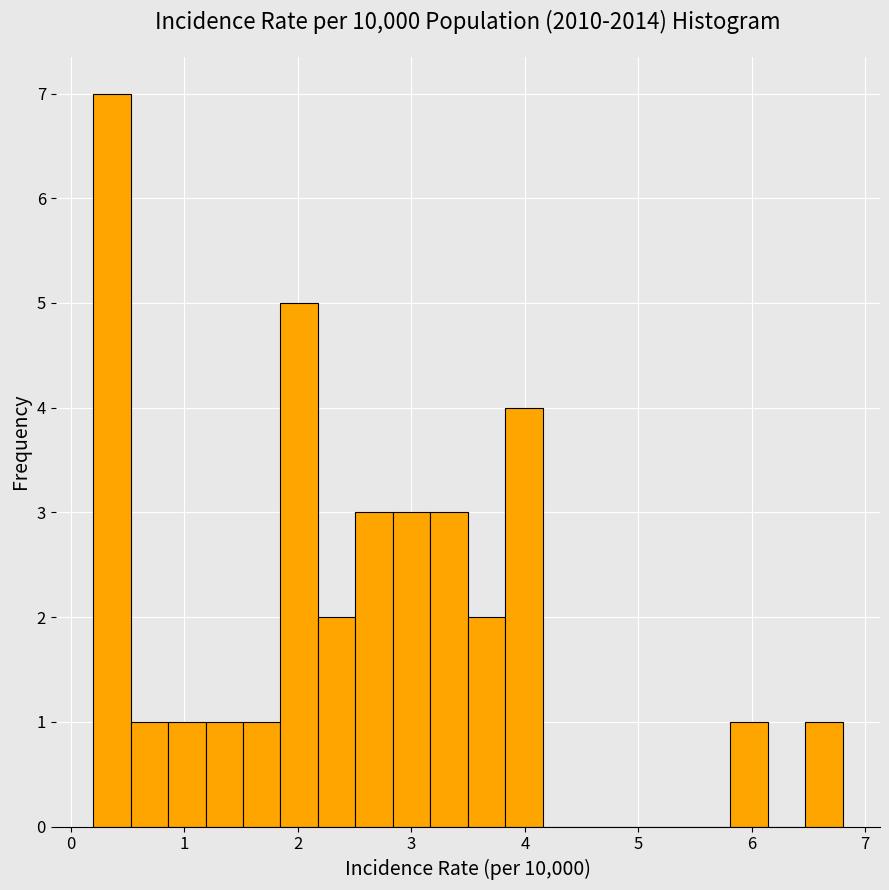

Around what value on the x-axis is the tallest bar? Give the approximate position of its centre, as read against the axis.

0.4